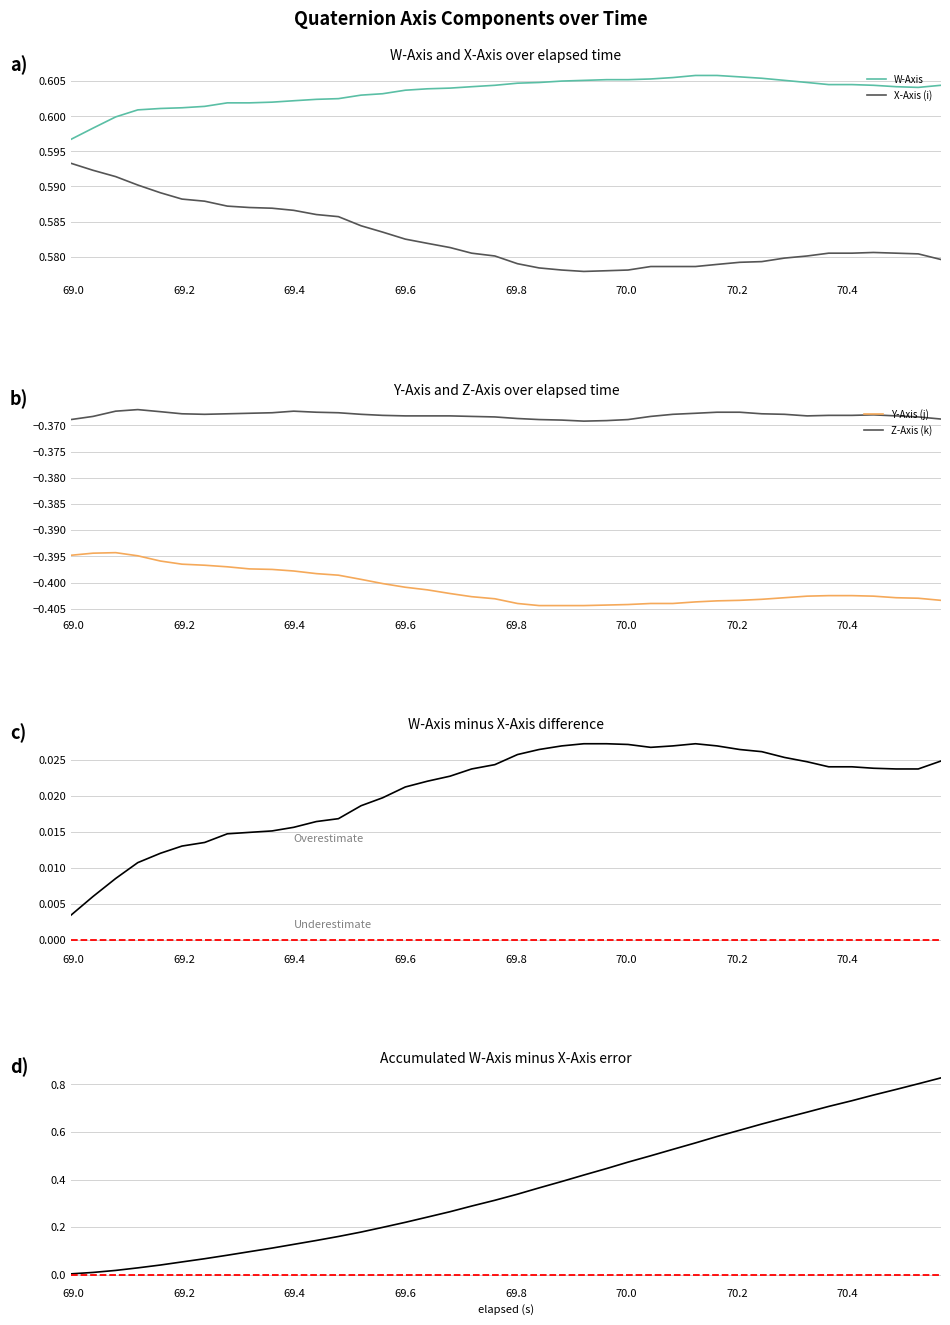

Reading left to right, what are all the values shown in this chart?

W-Axis: 0.6	0.6	0.6	0.6	0.6	0.6	0.6	0.6	0.6	0.6	0.6	0.6	0.6	0.6	0.6	0.6	0.6	0.6	0.6	0.6	0.6	0.6	0.6	0.6	0.6	0.6	0.6	0.6	0.6	0.6	0.6	0.6	0.6	0.6	0.6	0.6	0.6	0.6	0.6	0.6
X-Axis (i): 0.6	0.6	0.6	0.6	0.6	0.6	0.6	0.6	0.6	0.6	0.6	0.6	0.6	0.6	0.6	0.6	0.6	0.6	0.6	0.6	0.6	0.6	0.6	0.6	0.6	0.6	0.6	0.6	0.6	0.6	0.6	0.6	0.6	0.6	0.6	0.6	0.6	0.6	0.6	0.6
Y-Axis (j): -0.4	-0.4	-0.4	-0.4	-0.4	-0.4	-0.4	-0.4	-0.4	-0.4	-0.4	-0.4	-0.4	-0.4	-0.4	-0.4	-0.4	-0.4	-0.4	-0.4	-0.4	-0.4	-0.4	-0.4	-0.4	-0.4	-0.4	-0.4	-0.4	-0.4	-0.4	-0.4	-0.4	-0.4	-0.4	-0.4	-0.4	-0.4	-0.4	-0.4
Z-Axis (k): -0.4	-0.4	-0.4	-0.4	-0.4	-0.4	-0.4	-0.4	-0.4	-0.4	-0.4	-0.4	-0.4	-0.4	-0.4	-0.4	-0.4	-0.4	-0.4	-0.4	-0.4	-0.4	-0.4	-0.4	-0.4	-0.4	-0.4	-0.4	-0.4	-0.4	-0.4	-0.4	-0.4	-0.4	-0.4	-0.4	-0.4	-0.4	-0.4	-0.4
W minus X difference: 0.0	0.0	0.0	0.0	0.0	0.0	0.0	0.0	0.0	0.0	0.0	0.0	0.0	0.0	0.0	0.0	0.0	0.0	0.0	0.0	0.0	0.0	0.0	0.0	0.0	0.0	0.0	0.0	0.0	0.0	0.0	0.0	0.0	0.0	0.0	0.0	0.0	0.0	0.0	0.0
Cumulative W minus X: 0.0	0.0	0.0	0.0	0.0	0.1	0.1	0.1	0.1	0.1	0.1	0.1	0.2	0.2	0.2	0.2	0.2	0.3	0.3	0.3	0.3	0.4	0.4	0.4	0.4	0.5	0.5	0.5	0.6	0.6	0.6	0.6	0.7	0.7	0.7	0.7	0.8	0.8	0.8	0.8